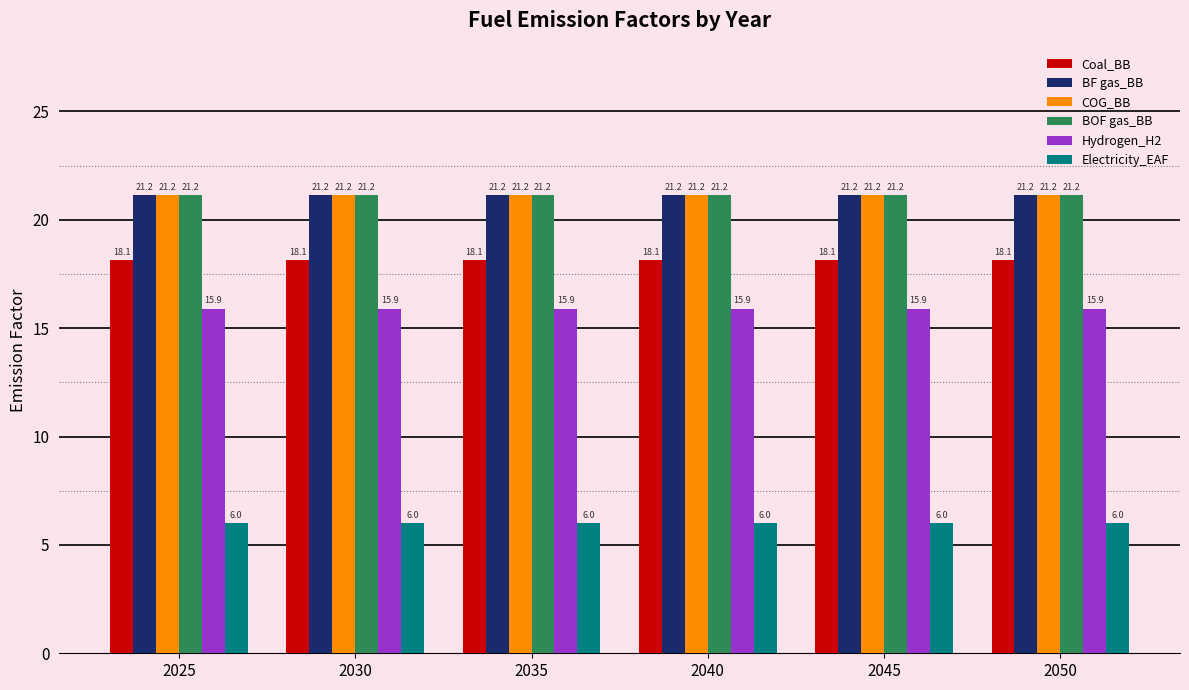

What is the spread (max minus min) of values at 2025?

15.2